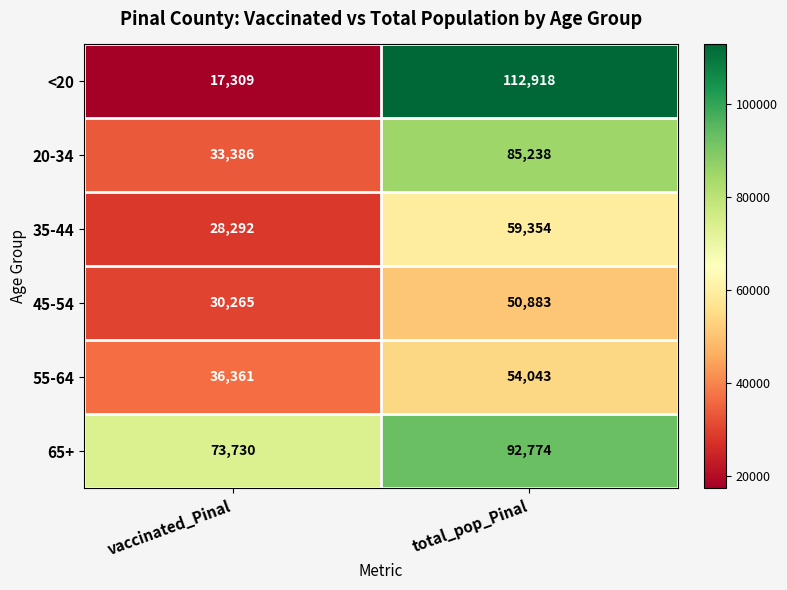

Which series has the largest total across all categories?

65+